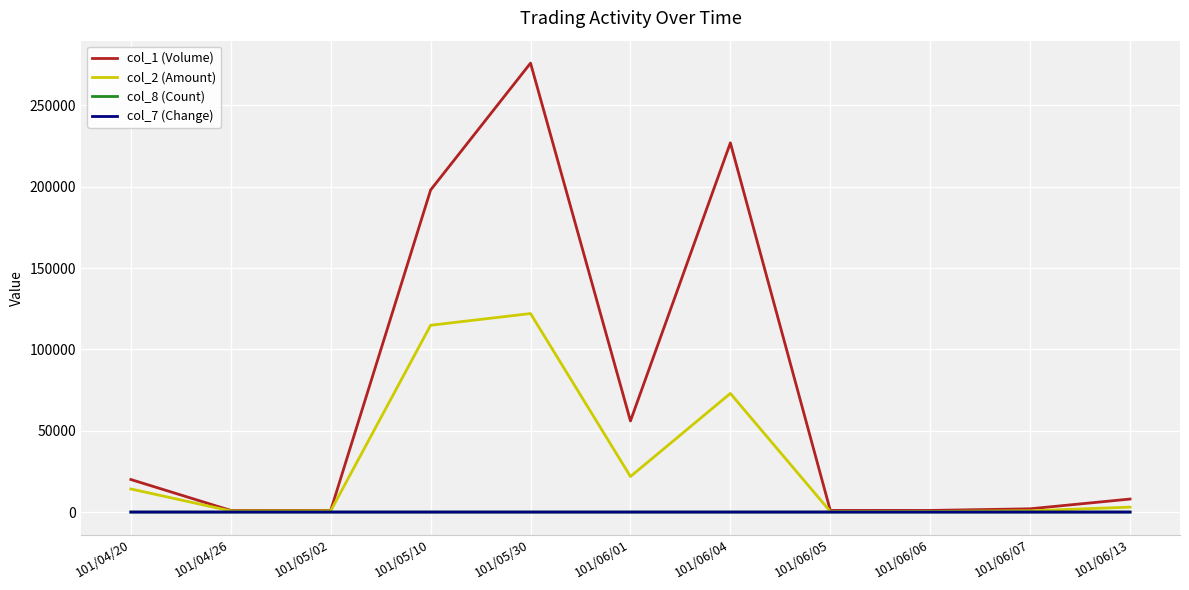

How many values in the col_1 (Volume) series are below 8000?

5